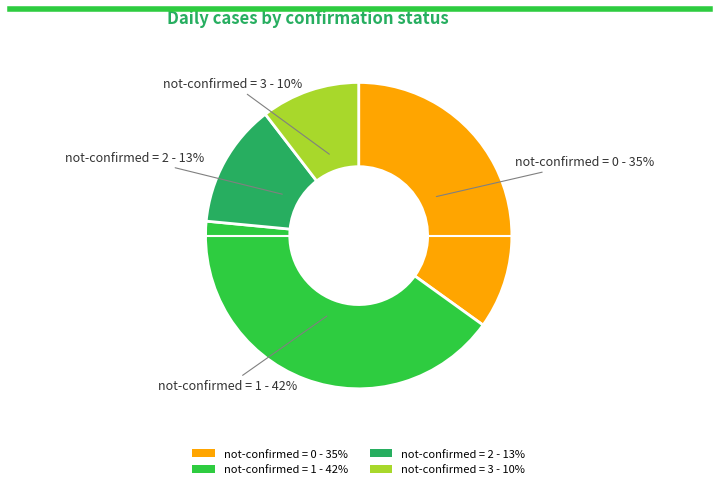

To the nearest percent, what is the combined percentage of not-confirmed = 0 - 35% and not-confirmed = 3 - 10%?

45%